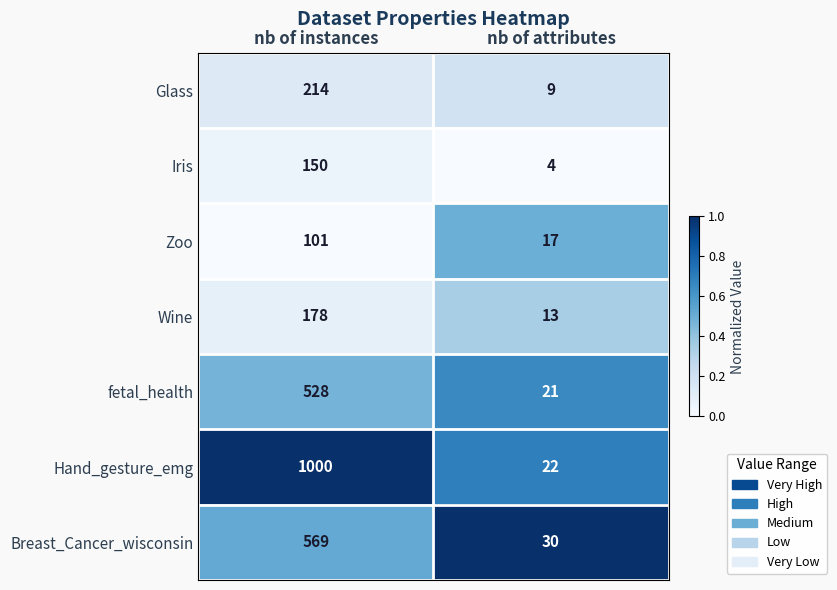

What is the sum of the Wine values at nb of attributes and nb of instances?

191